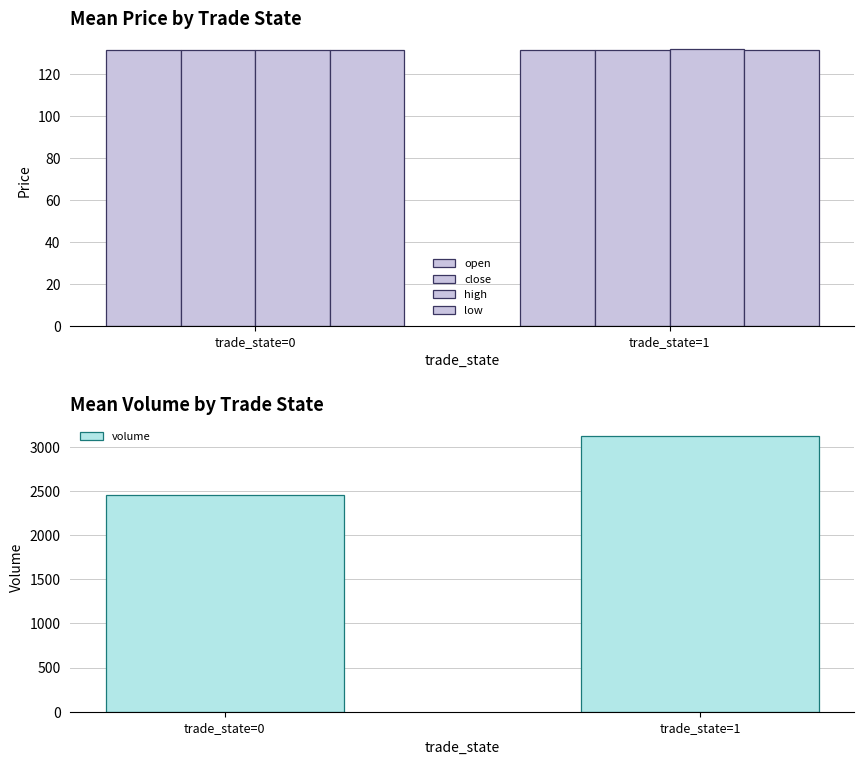

Which series has the largest total across all categories?

volume